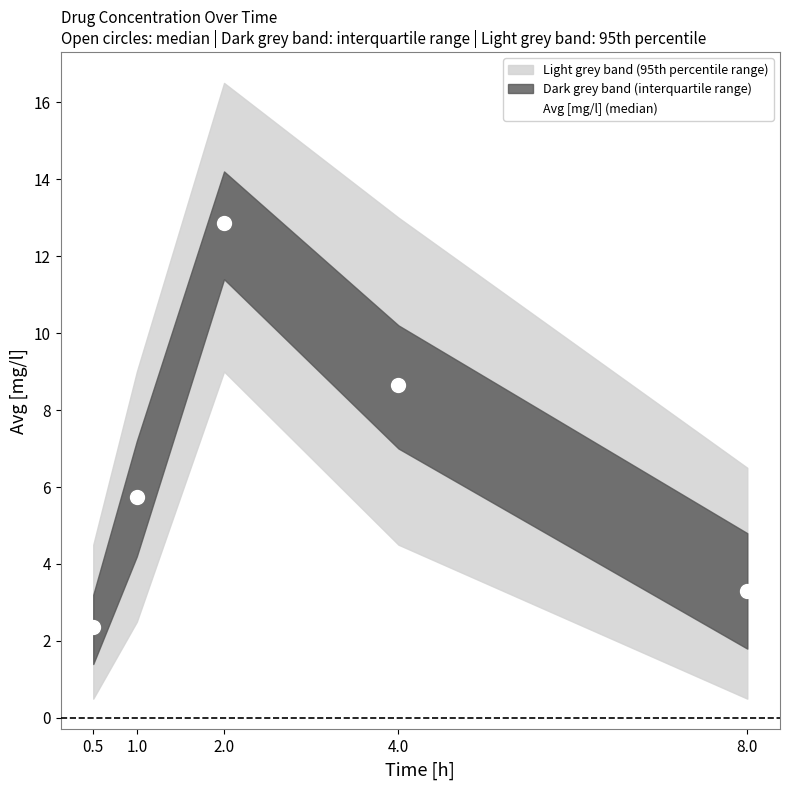

How many series are shown in this chart?

1